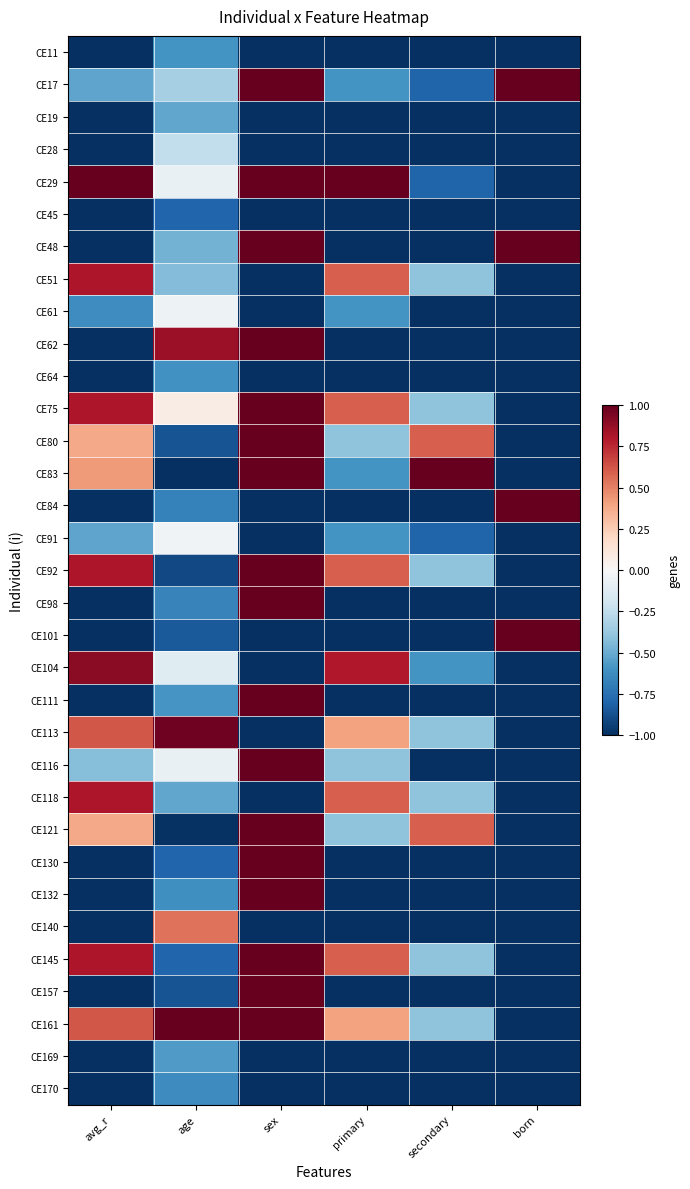

What is the total value across all series at secondary?

-22.6